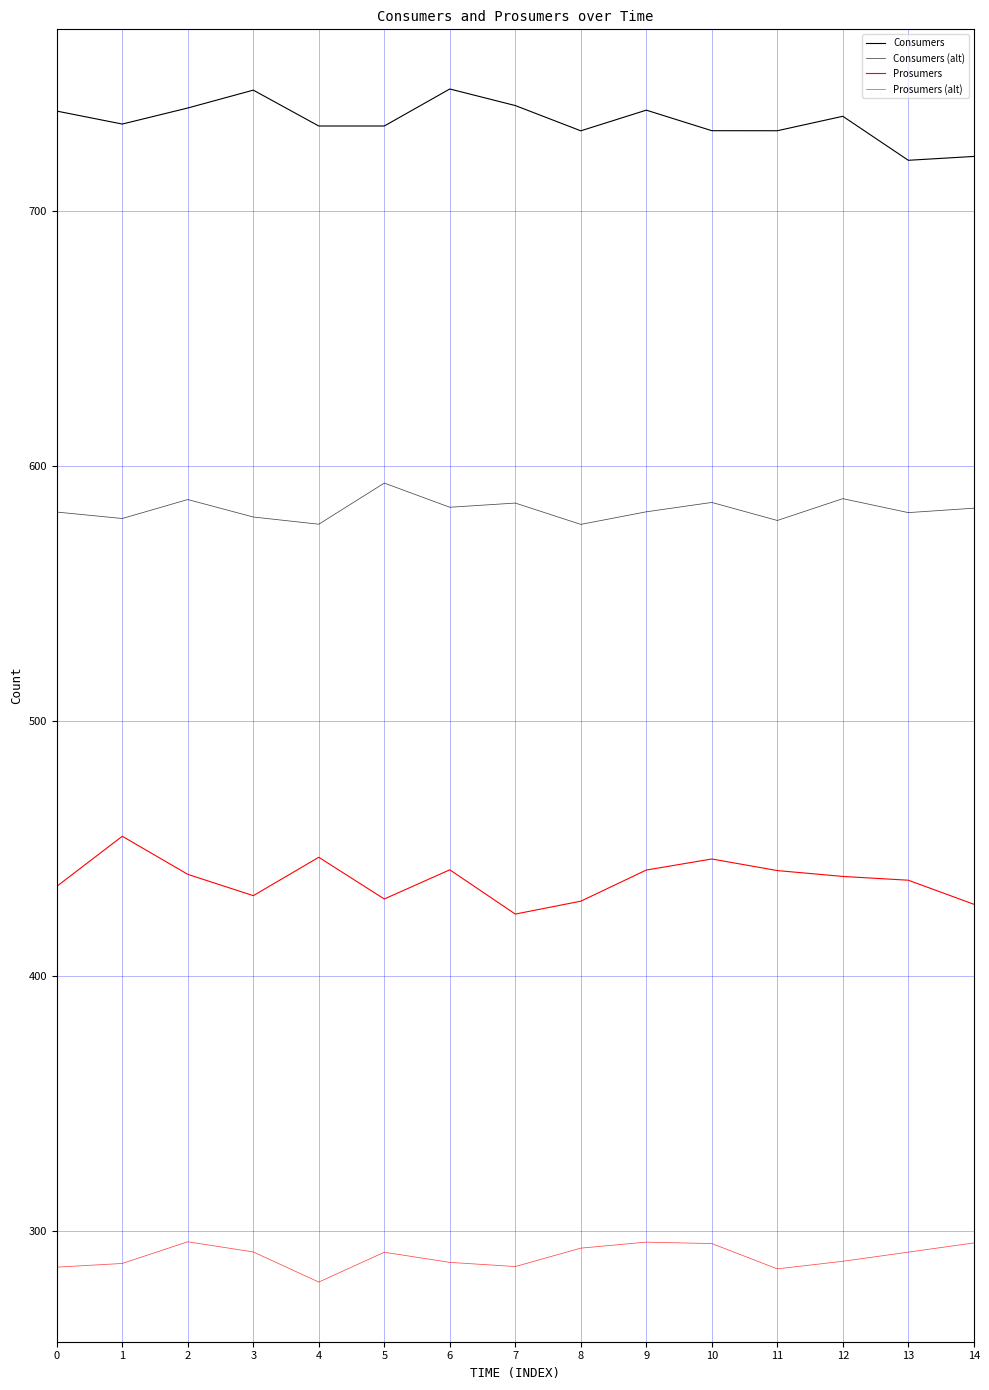

Is this an area chart (filled region under the line)?

No